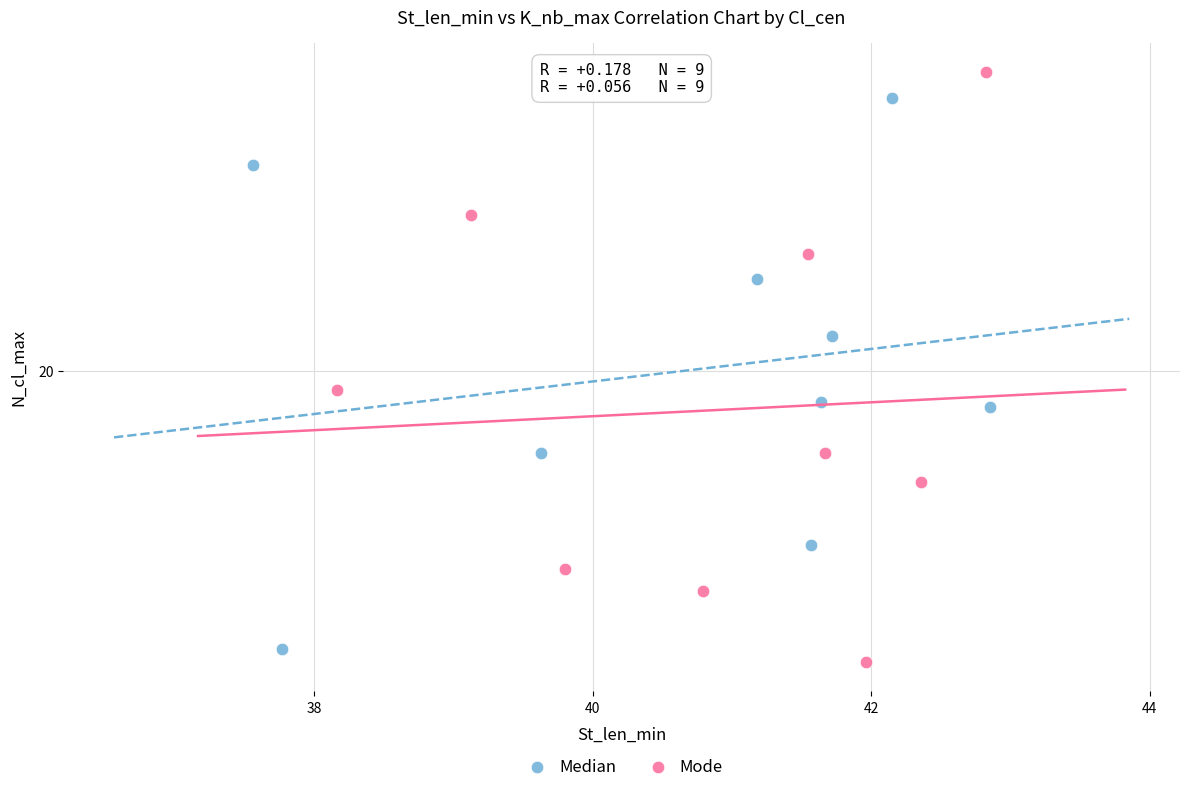

Which series reaches the minimum Y coordinate?

Mode